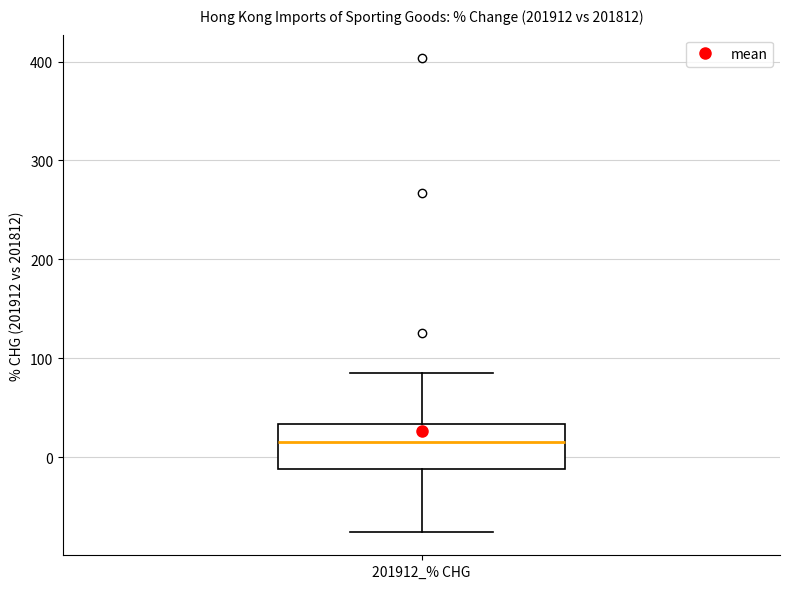

Read this box plot against the y-axis: the position of the median line, the range covered by the box, and the ends of both whiskers. The values are not printed on the chart, so give them approximately, as read against the axis.

median 20, box -10 to 30, whiskers -80 to 80